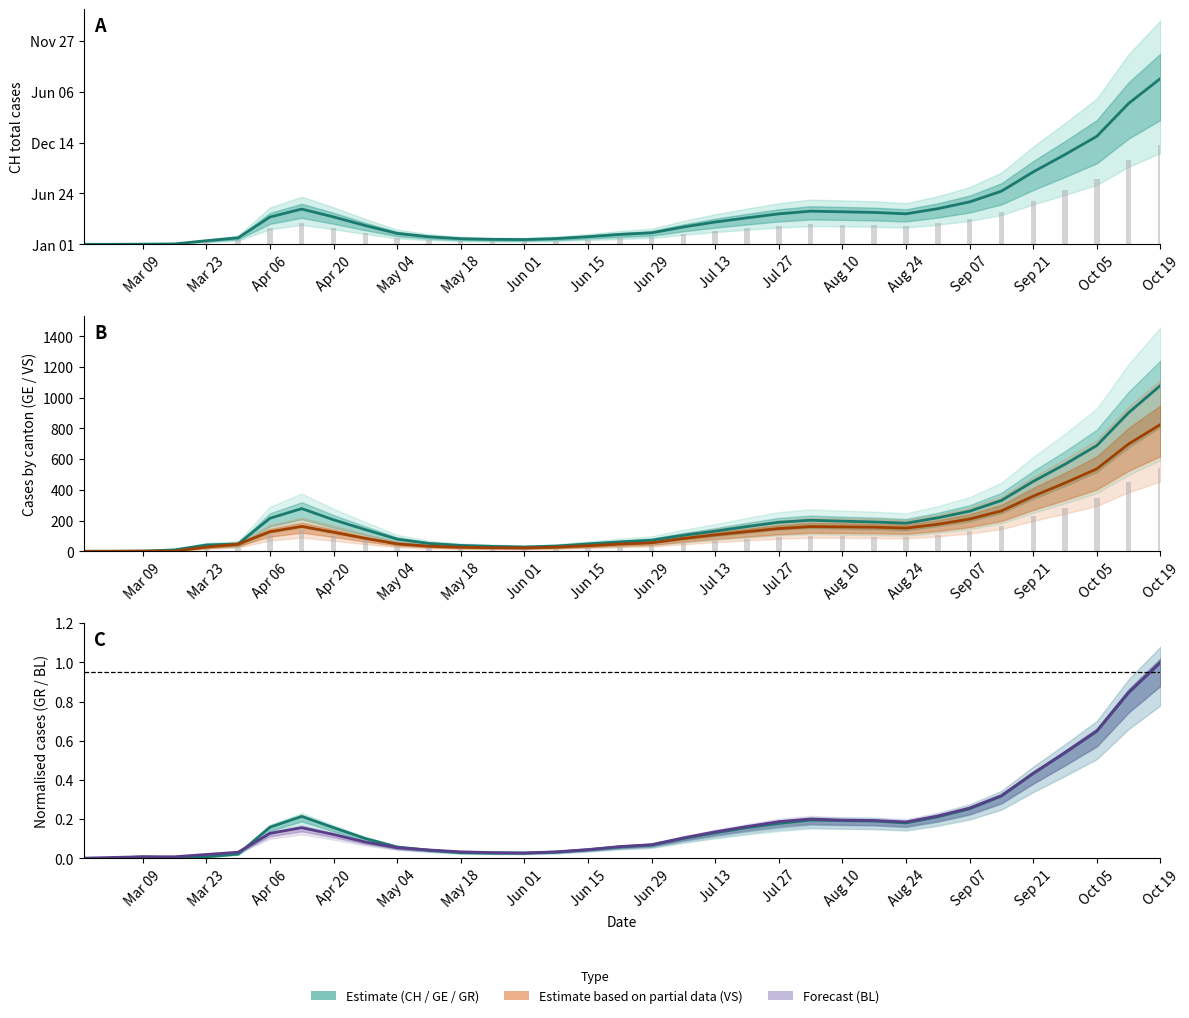

What is the label of the 23rd bar from the left?

Jul 27